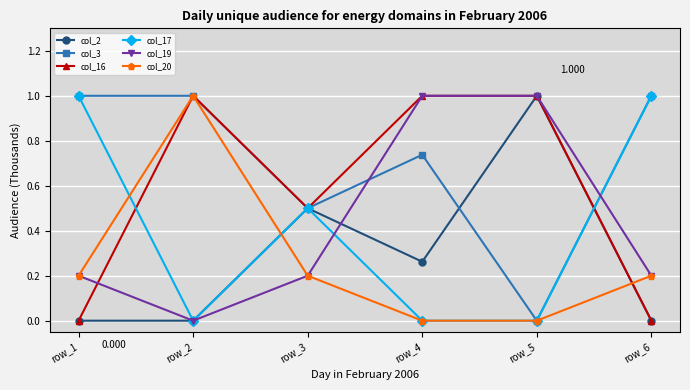

Is this an area chart (filled region under the line)?

No